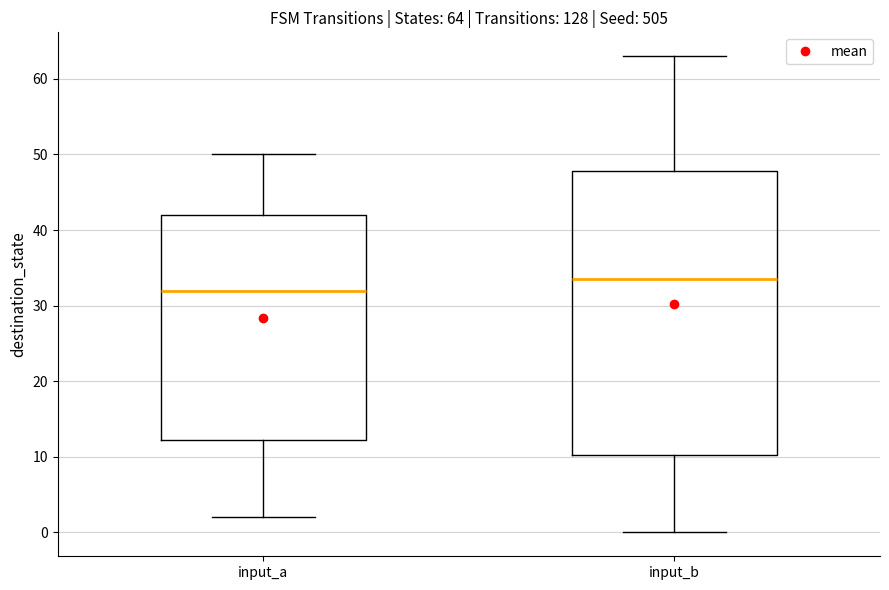

Which box is the tallest, from its lower edge to its upper edge?

input_b